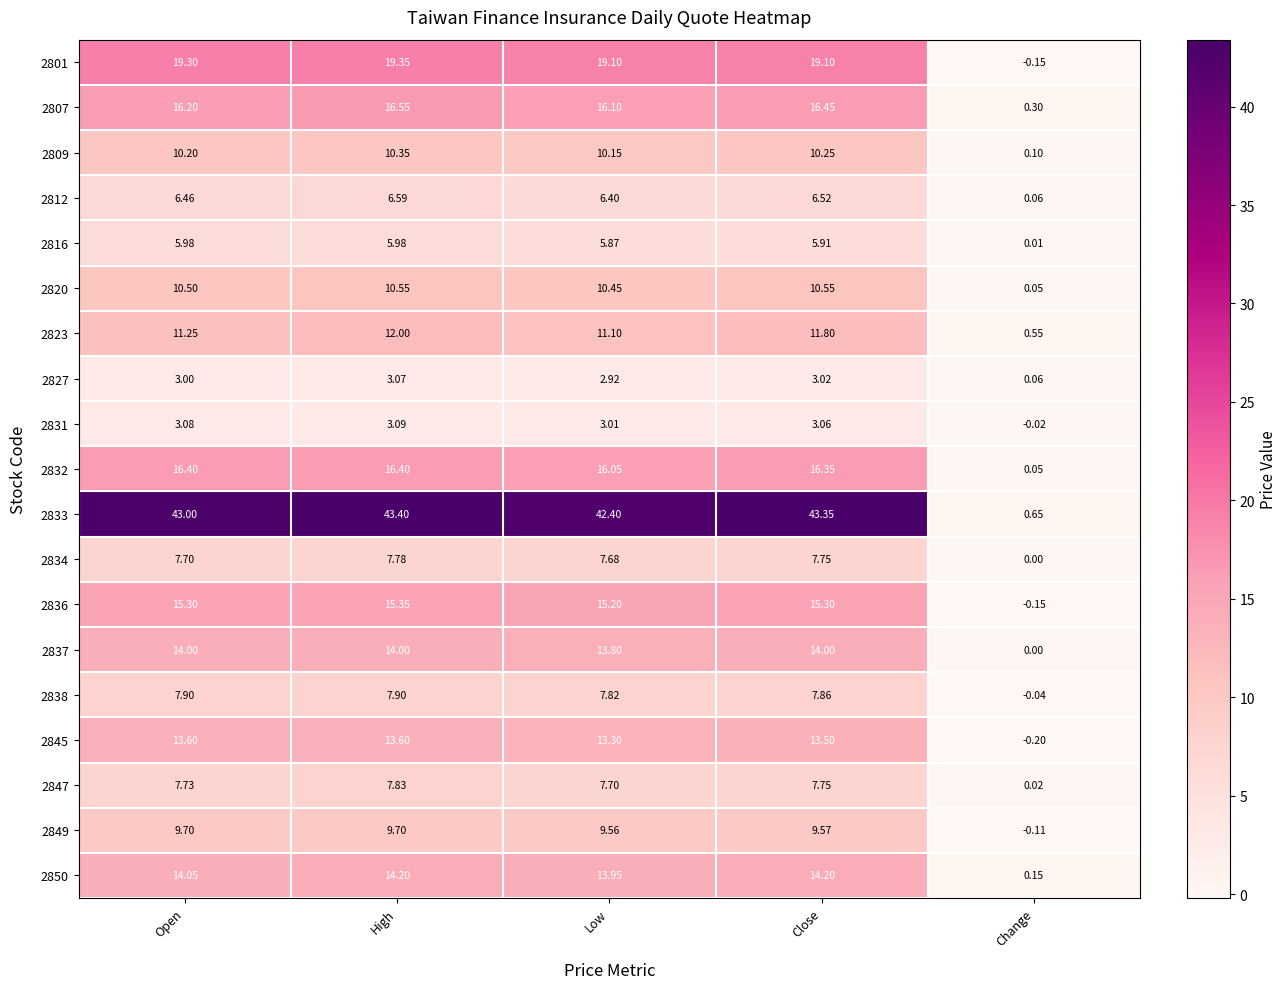

Which category has the highest value in the 2827 series?

High